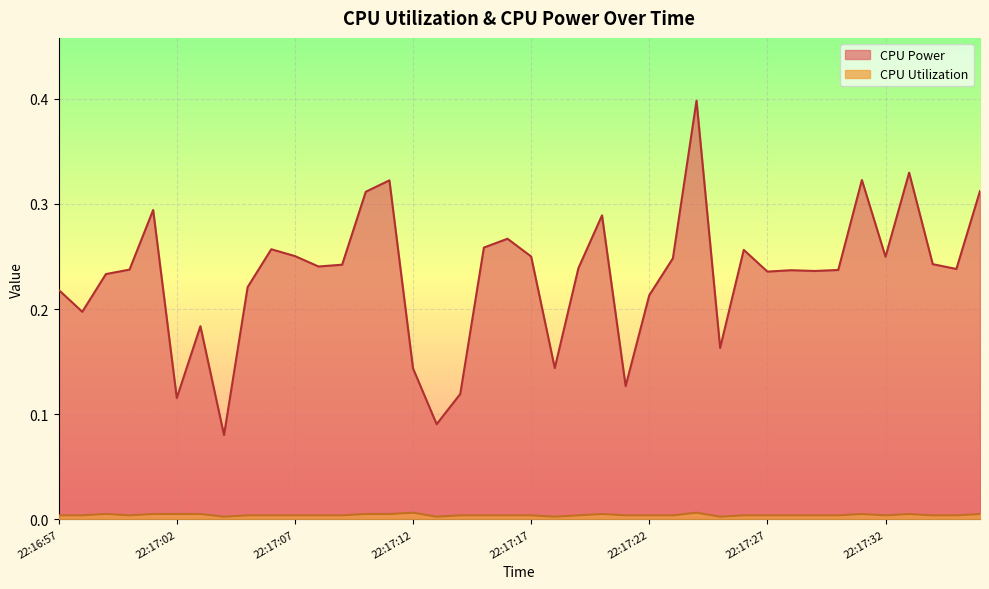

What is the difference between the highest and lowest values at 22:17:02?

0.1